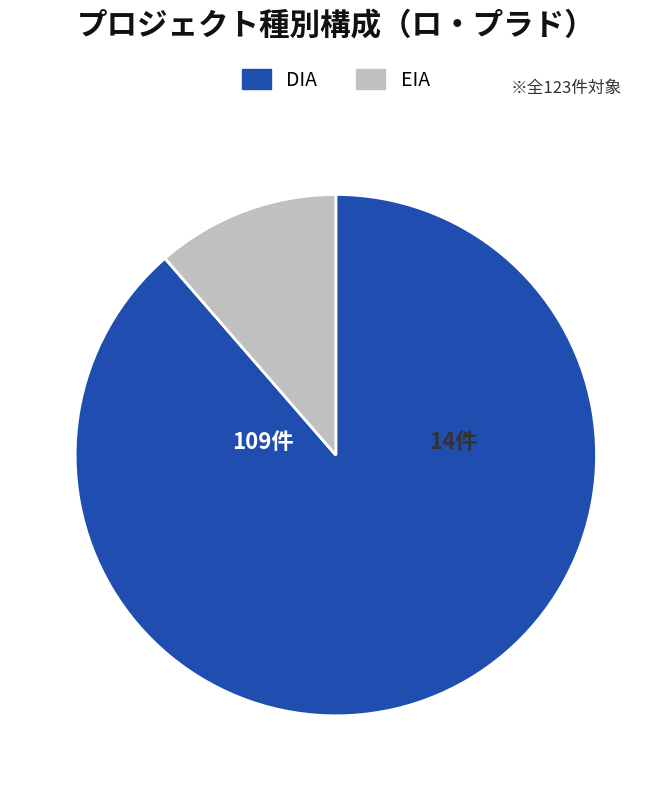

To the nearest percent, what percentage of the pie is DIA?

89%